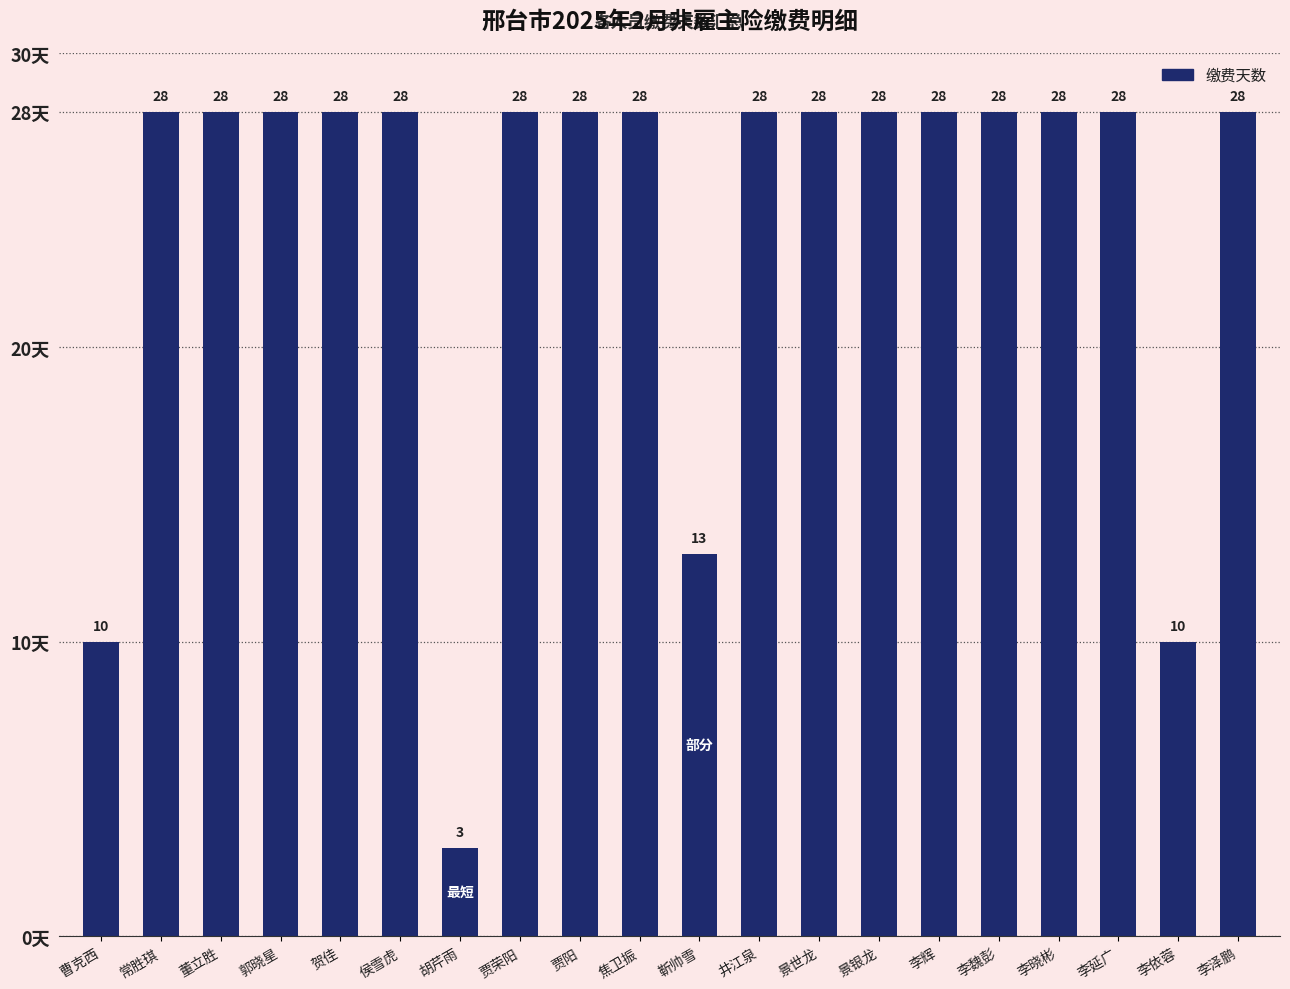

What is the average value?

24